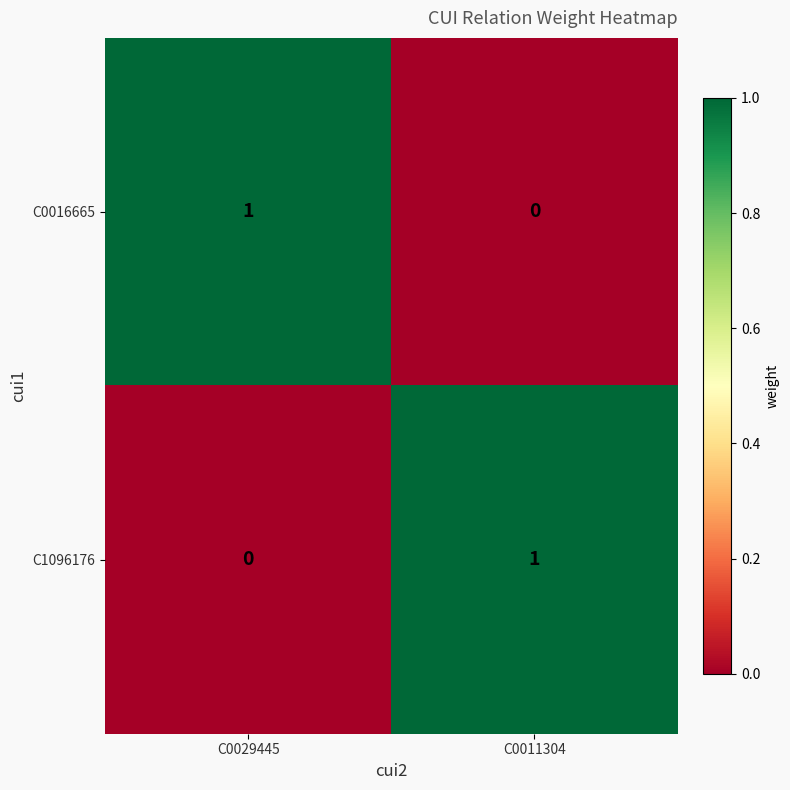

At which label is C0016665 closest to 0?

C0011304